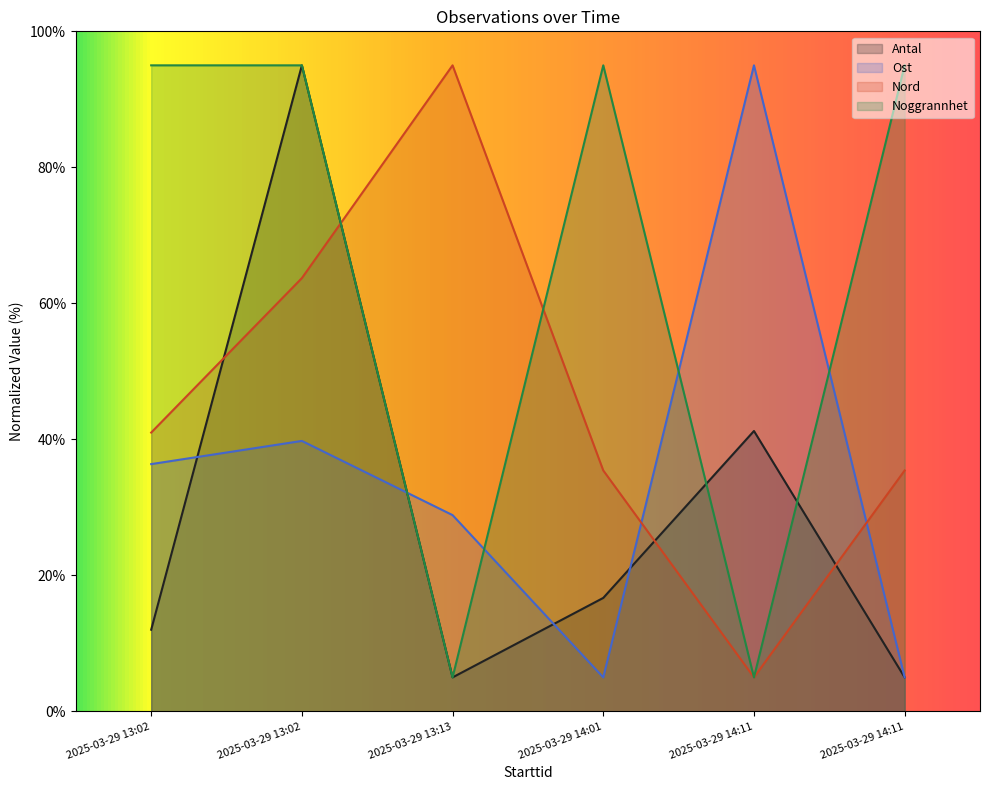

True or false: Antal and Nord intersect in this chart.

True